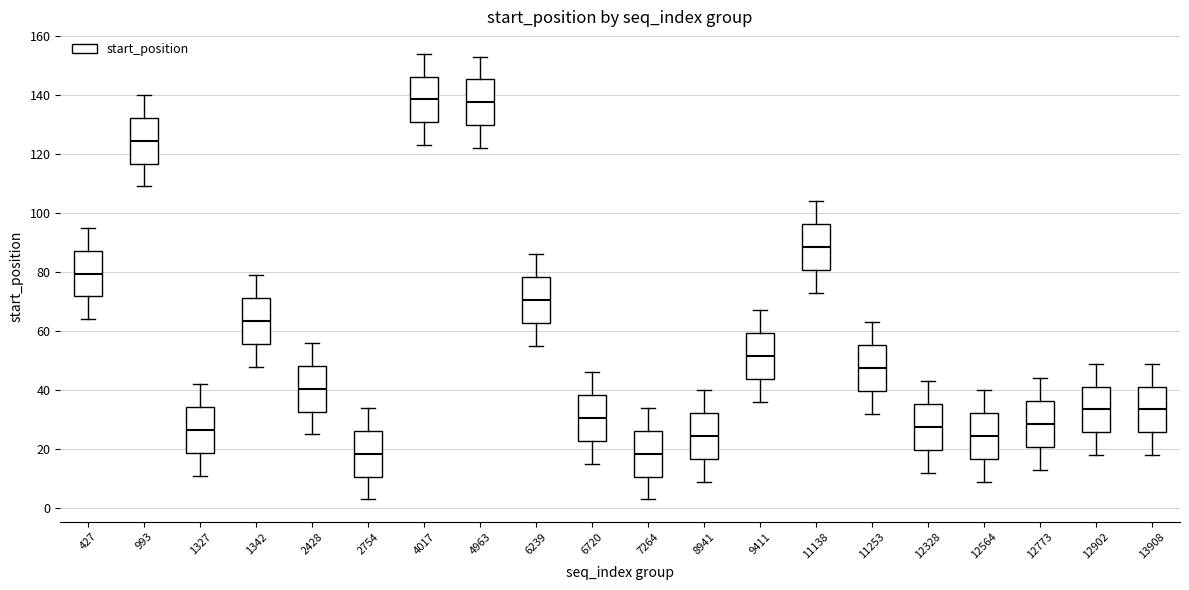

Where is the upper edge of the box at x = 4963 on the y-axis? The values are not printed on the chart, so give them approximately, as read against the axis.

146